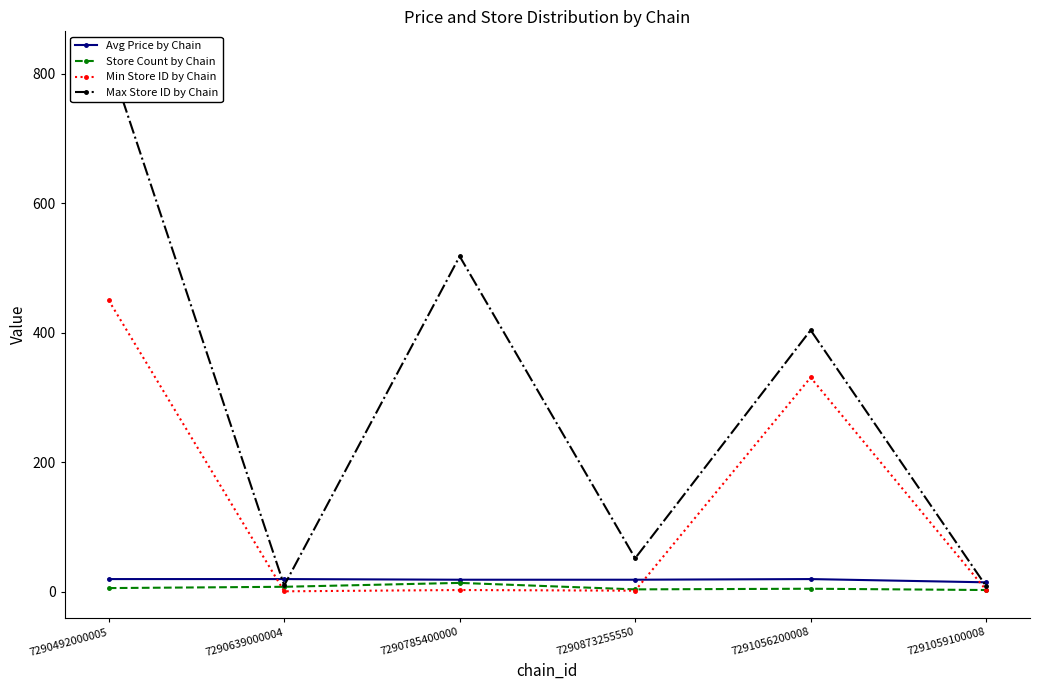

The Avg Price by Chain series shows 23.4 at 7291059100008. True or false?

False